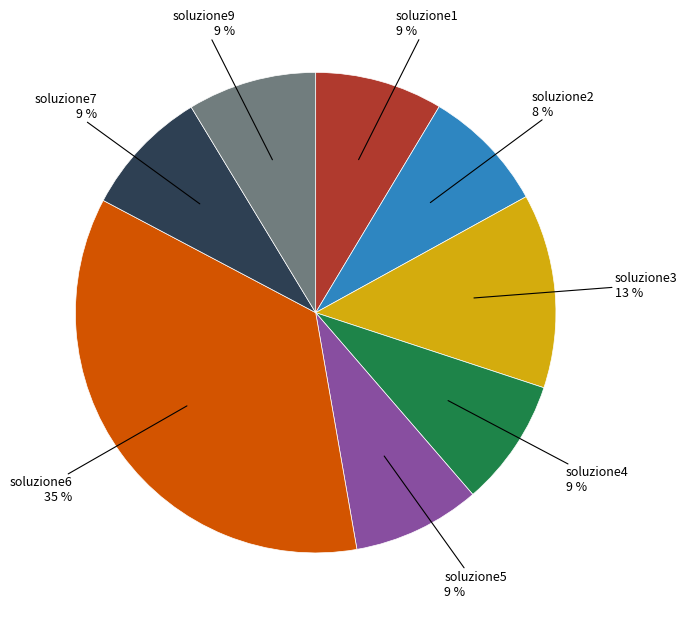

Does any single category account for the majority?

No